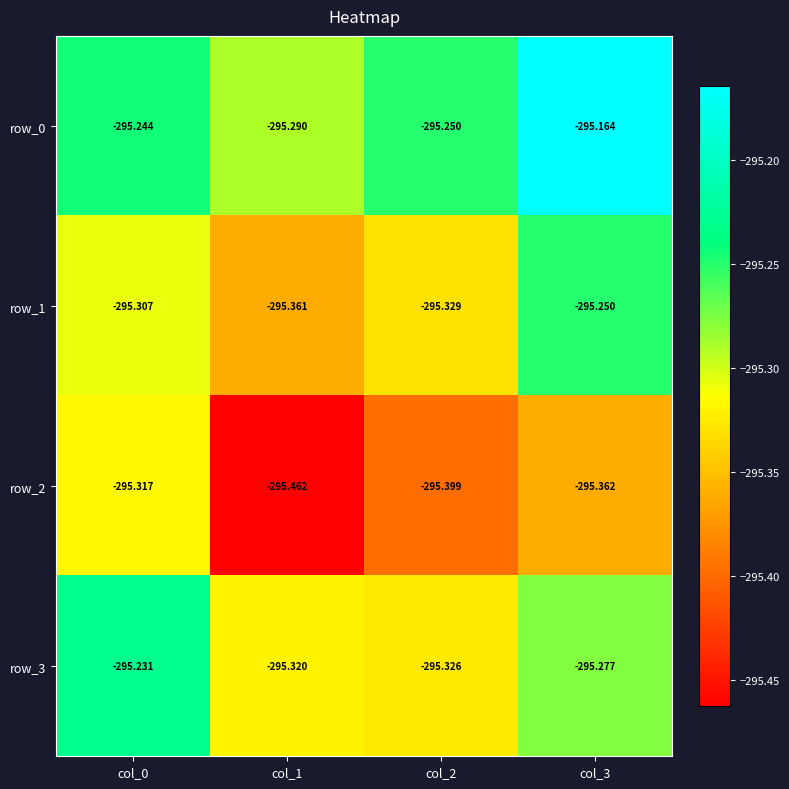

At which label does row_3 reach its peak?

col_0